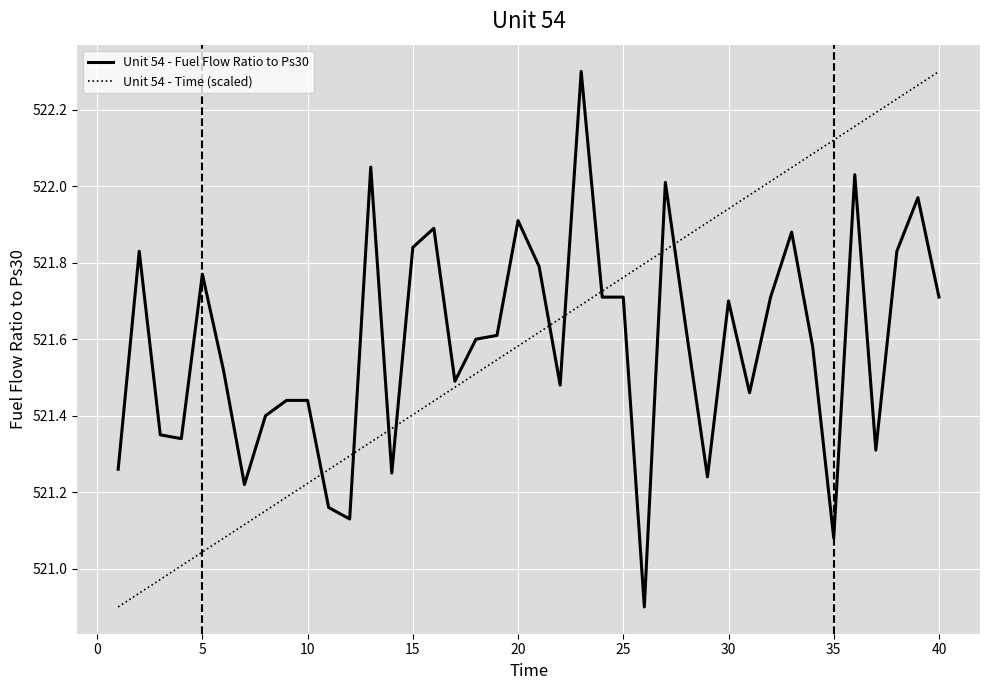

What is the difference between the maximum and minimum values in the Unit 54 - Fuel Flow Ratio to Ps30 series?

1.4